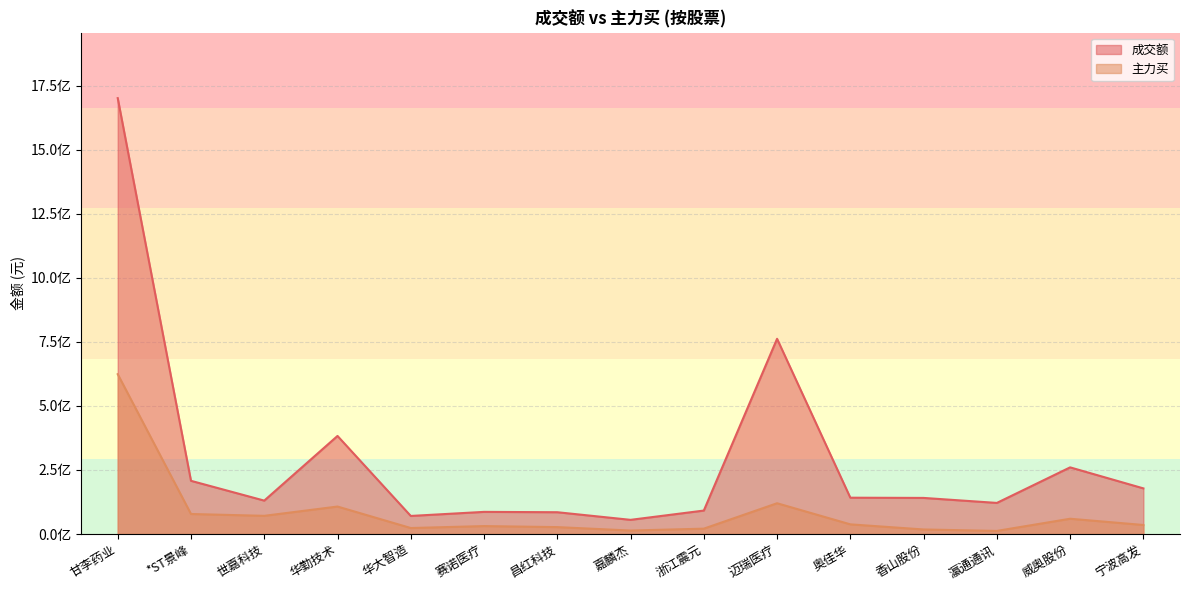

At *ST景峰, list the series in order from smallest to largest.

主力买, 成交额